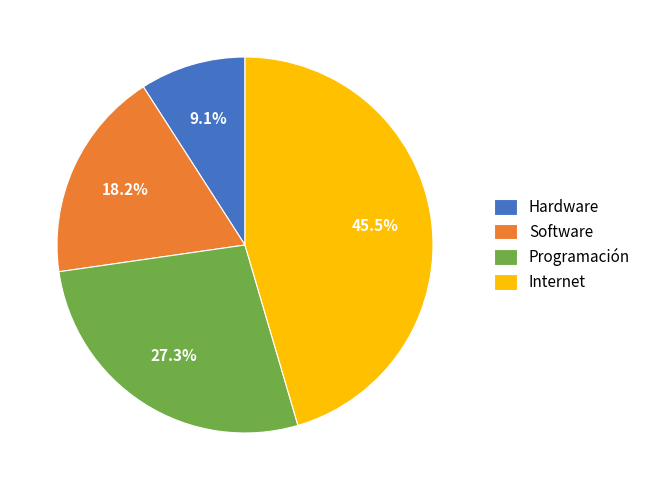

To the nearest percent, what is the combined percentage of Internet and Software?

64%